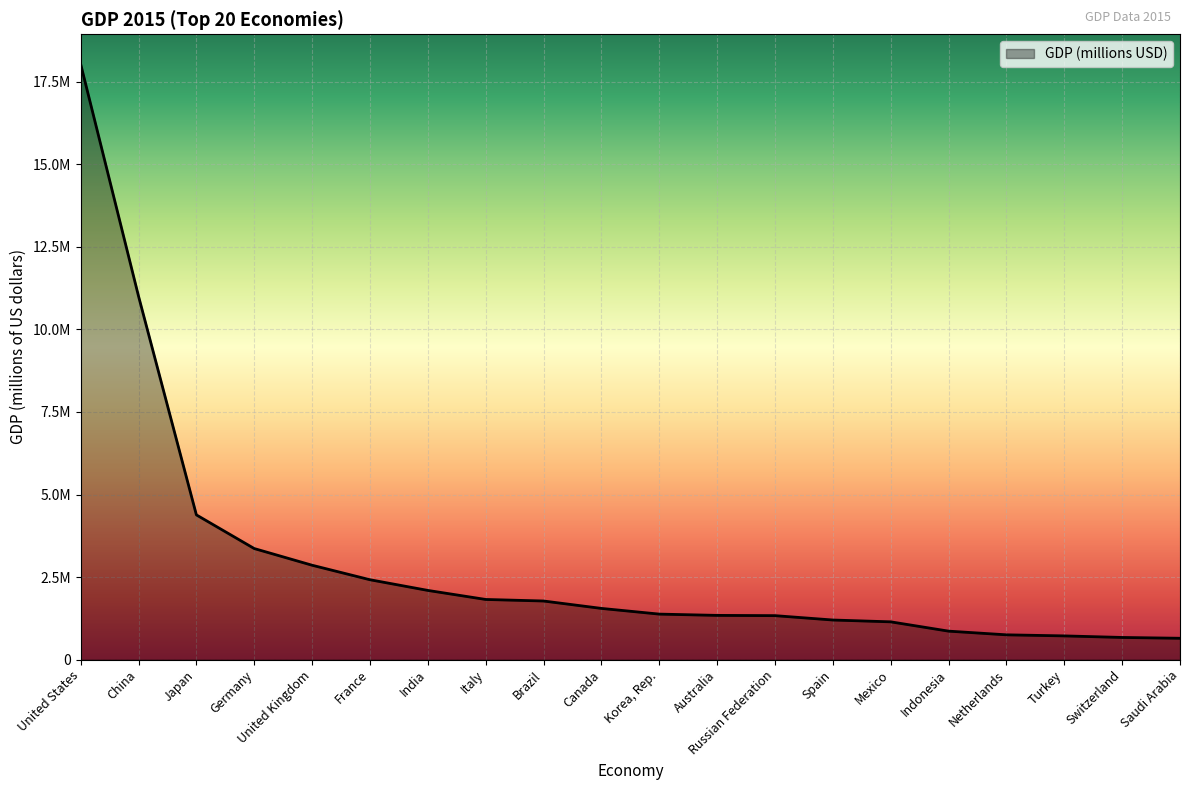

What is the sum of all values?

59347850